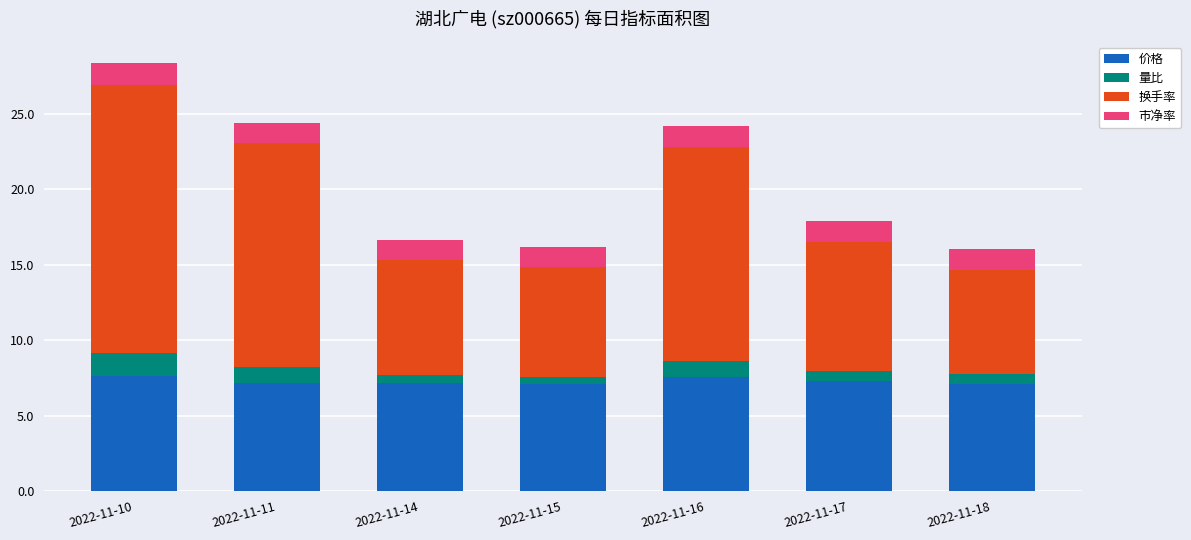

The 价格 series shows 7.1 at 2022-11-18. True or false?

True